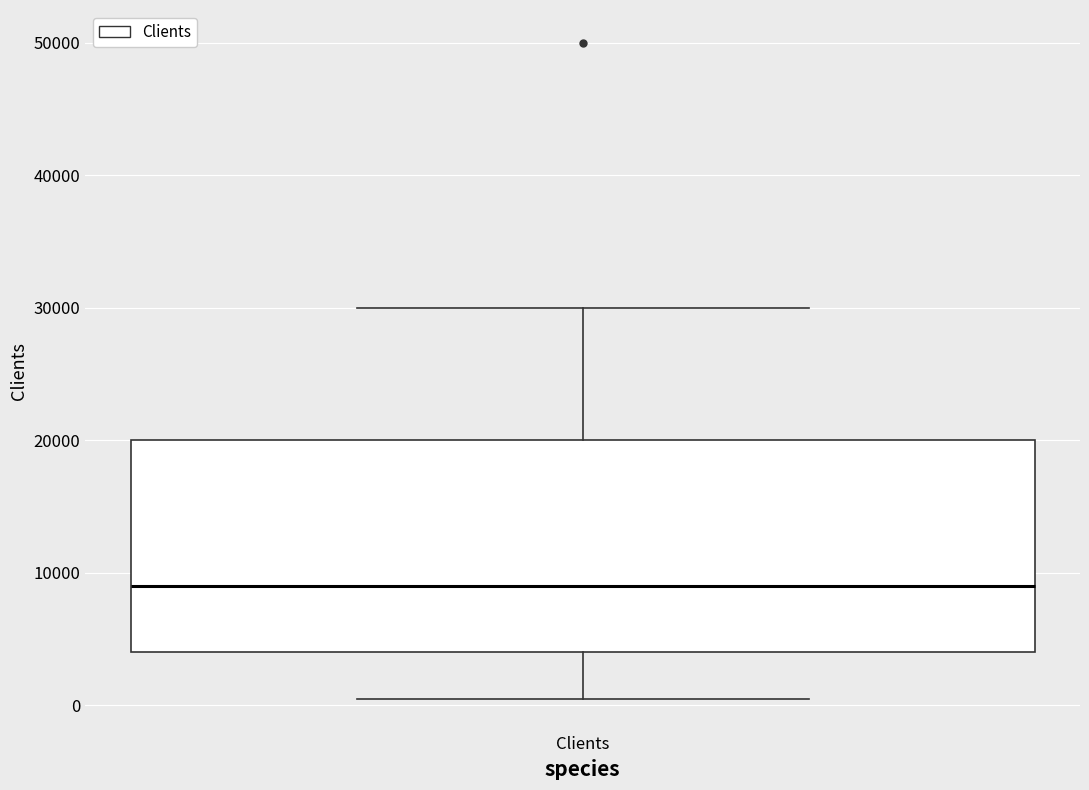

Transcribe this box plot: give where the median line is, the range the box spans, and where the two whiskers end, as read against the y-axis. The values are not printed on the chart, so give them approximately, as read against the axis.

median 9000, box 4000 to 20000, whiskers 1000 to 30000